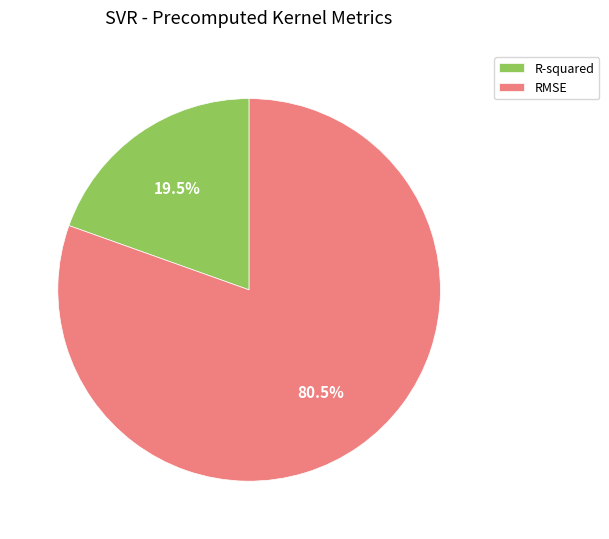

What is the largest slice in the pie chart?

RMSE